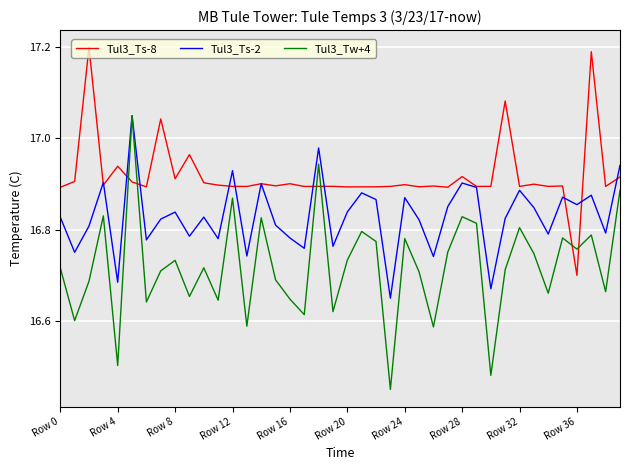

Which series has the widest spread of values?

Tul3_Tw+4